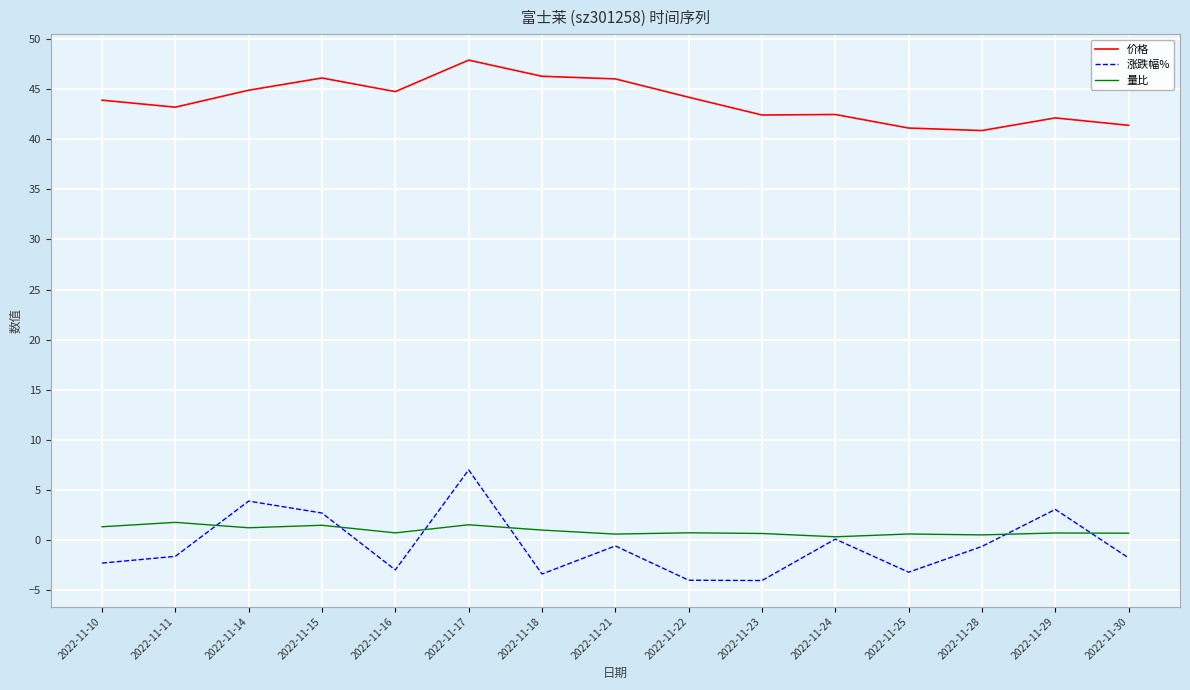

True or false: 量比 and 价格 intersect in this chart.

False